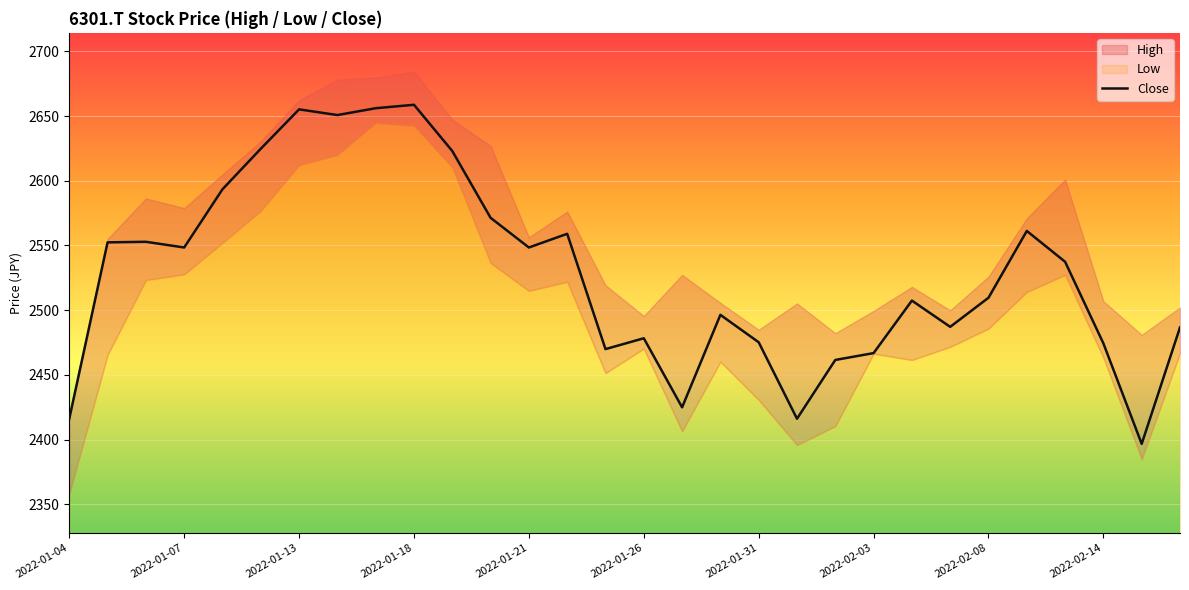

The Close series shows 516.0 at 2022-01-31. True or false?

False